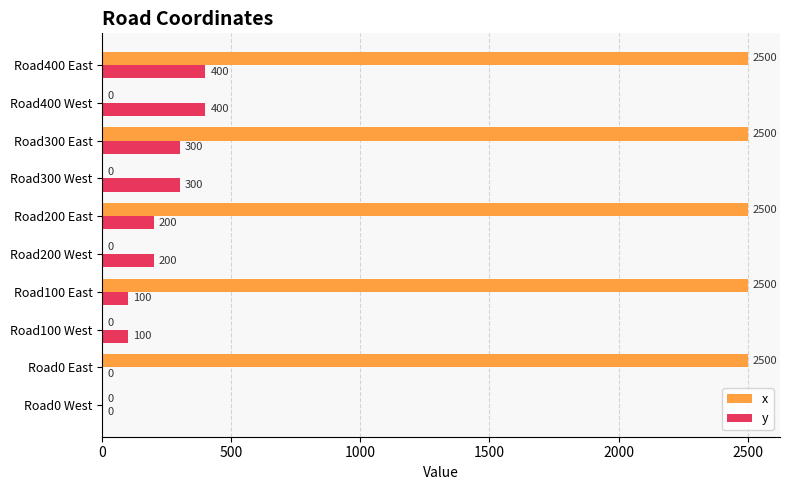

What is the sum of all x values?

12500